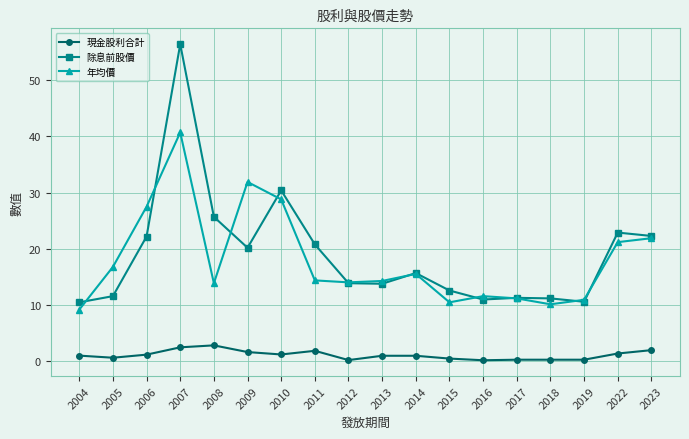

Does the chart have visible grid lines?

Yes